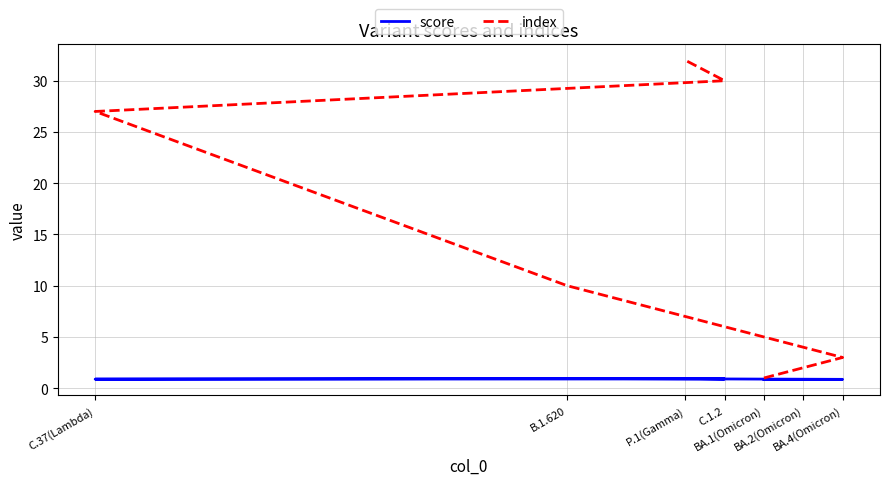

True or false: score has more than 2 interior local peaks.

False